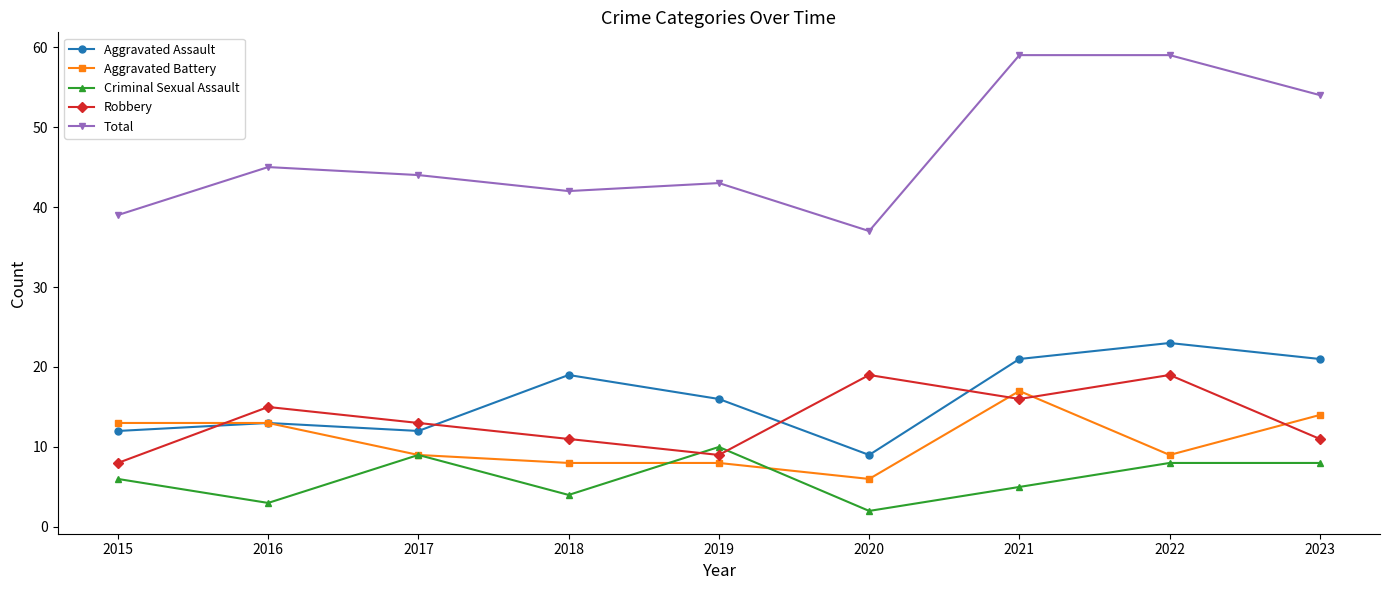

What is the greatest value displayed?

59